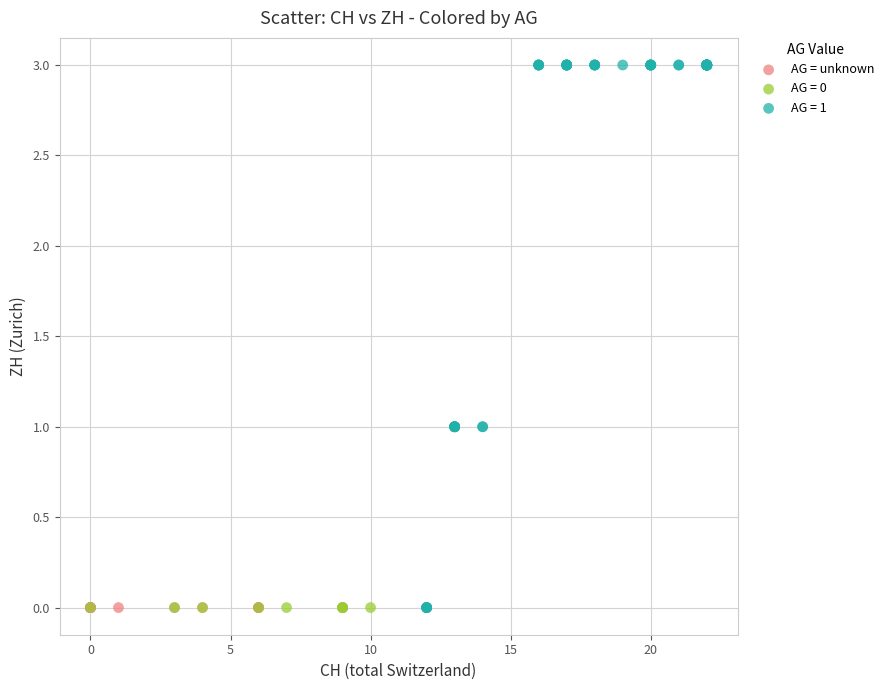

Which series contains the highest Y value?

AG = 1